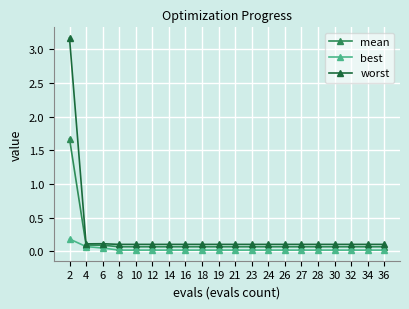

At which category does the chart reach its peak across all series?

2